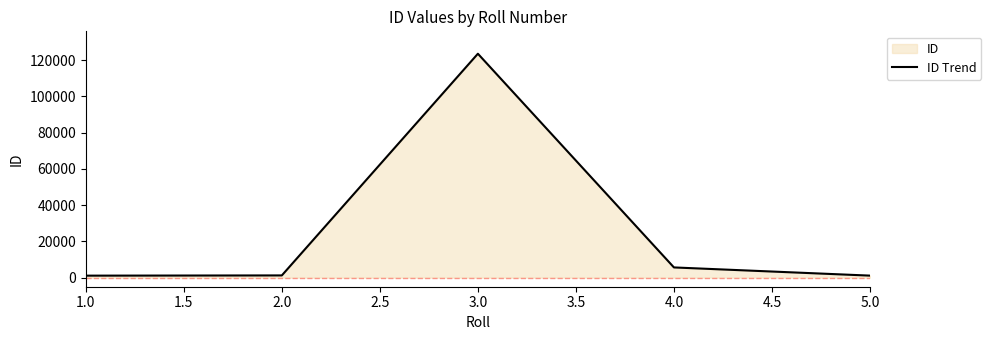

What is the greatest value displayed?

123545